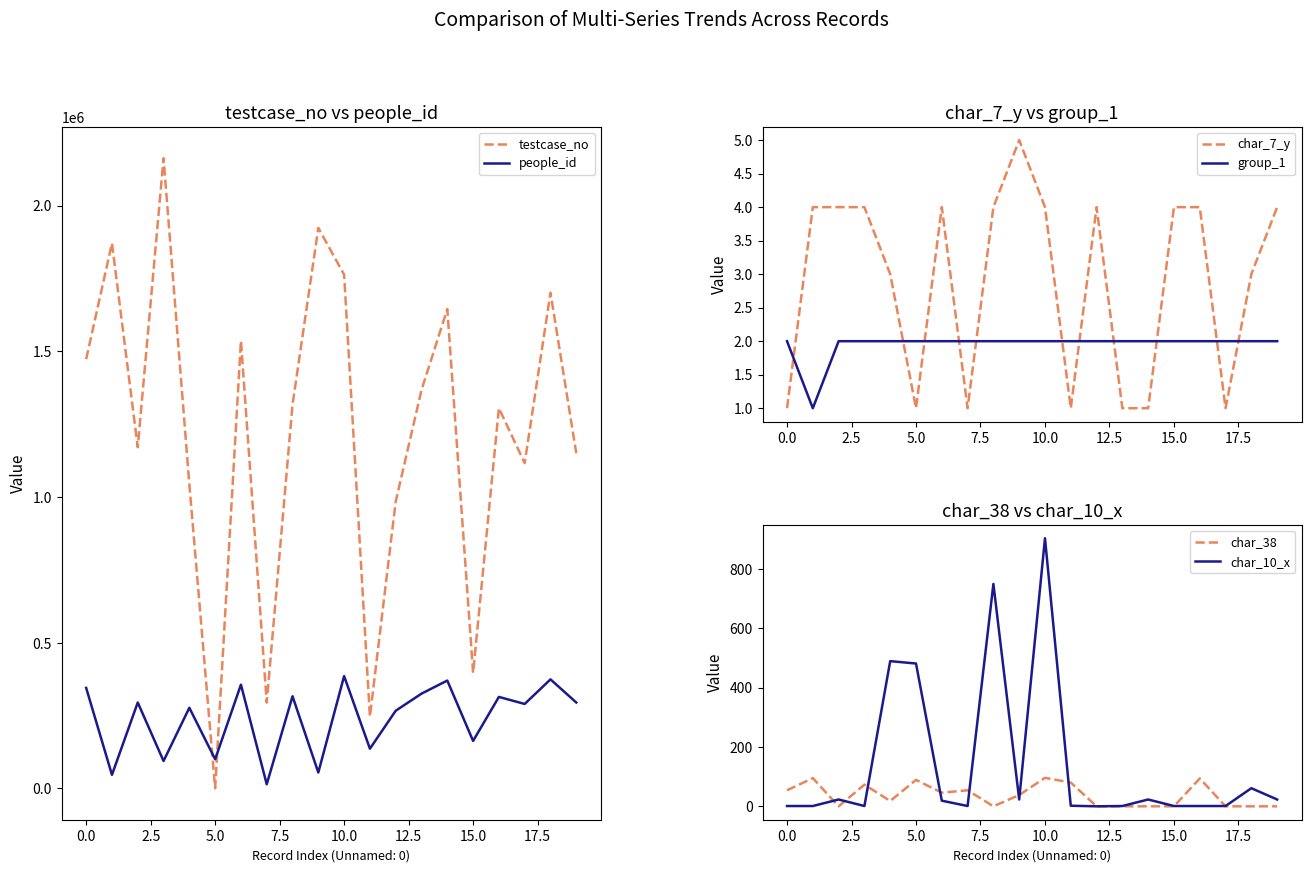

True or false: testcase_no and people_id cross at least once.

True